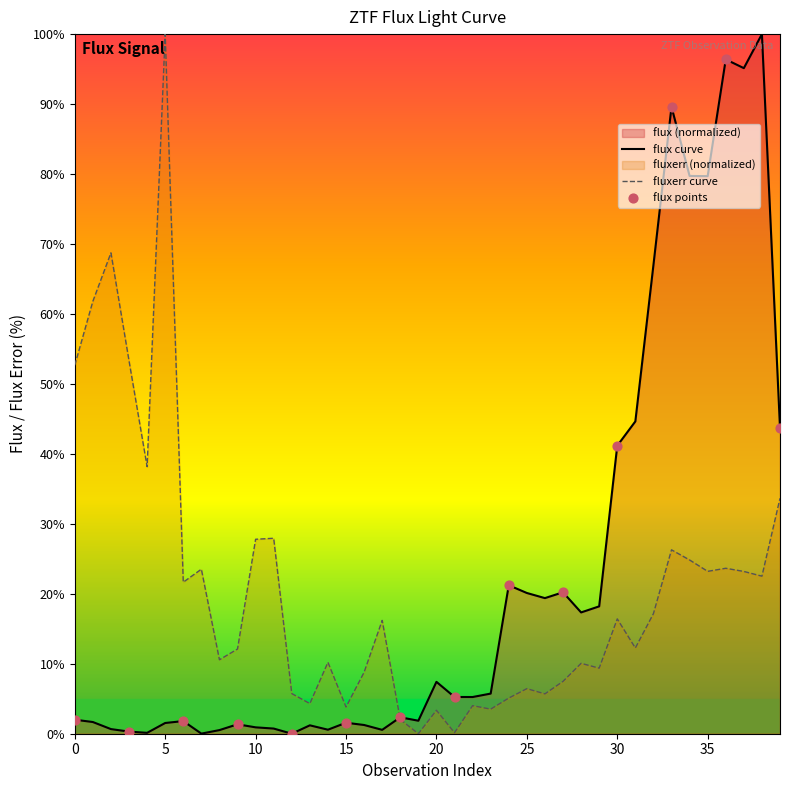

At which category is the sum across all series the highest?

38